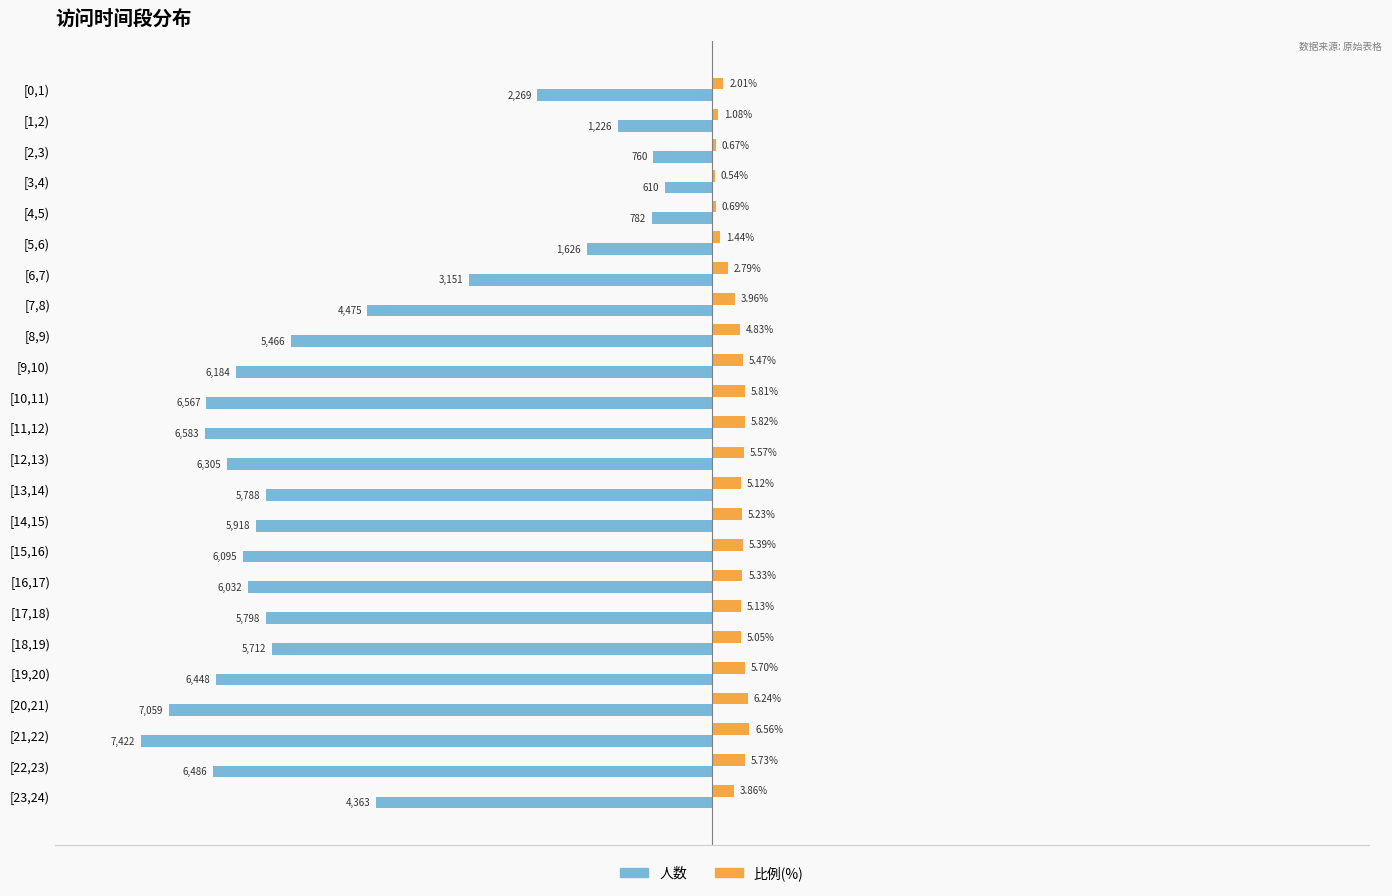

Which series changed the most between [0,1) and [1,2)?

人数